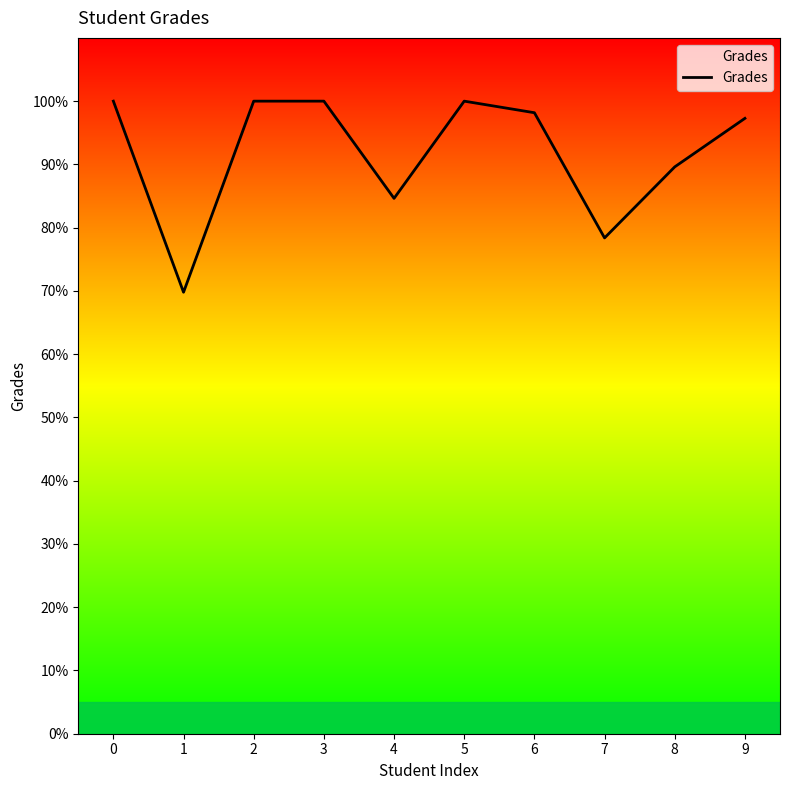

True or false: the data shows 57.9 at 0.

False